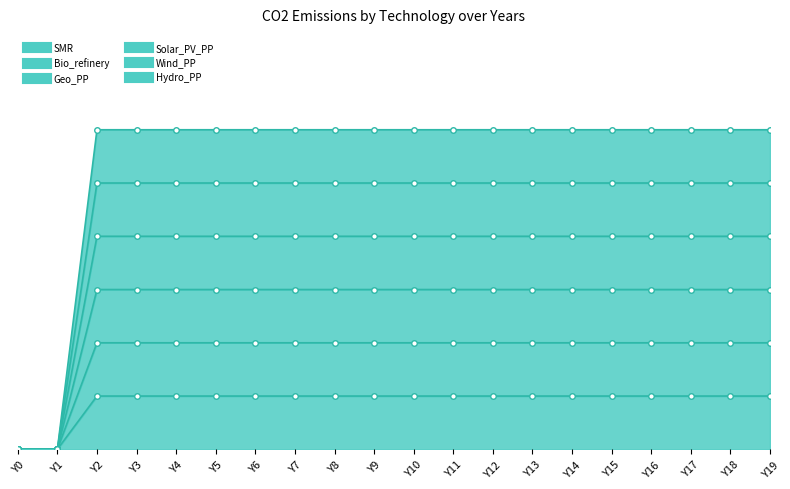

At which label does Geo_PP first exceed 7?

Y2